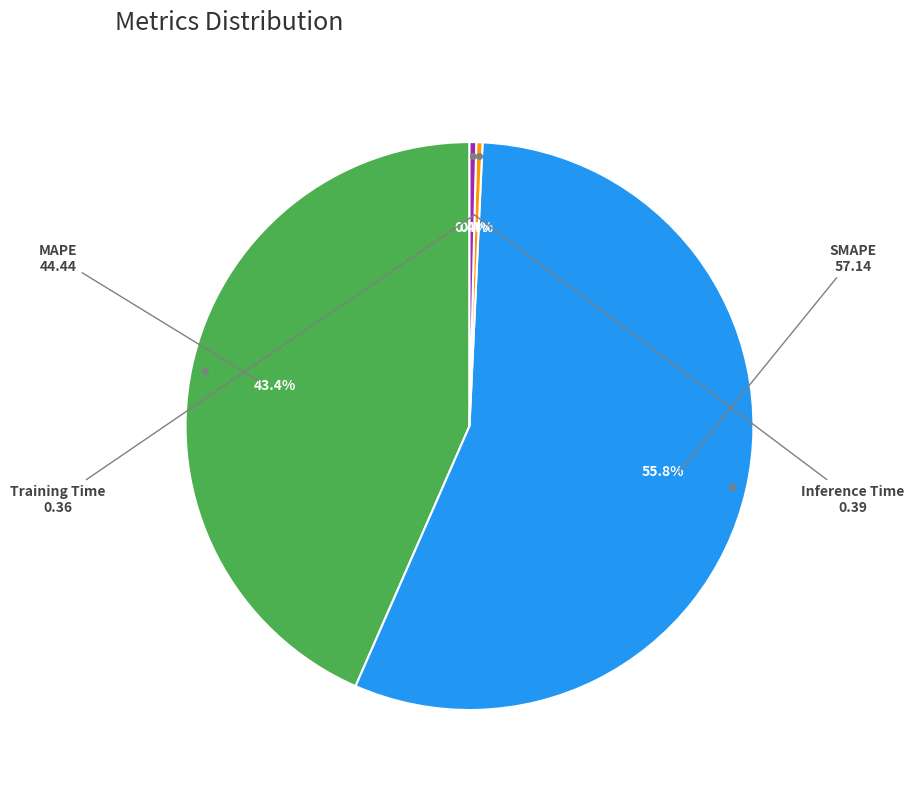

Is there a majority slice in this chart?

Yes